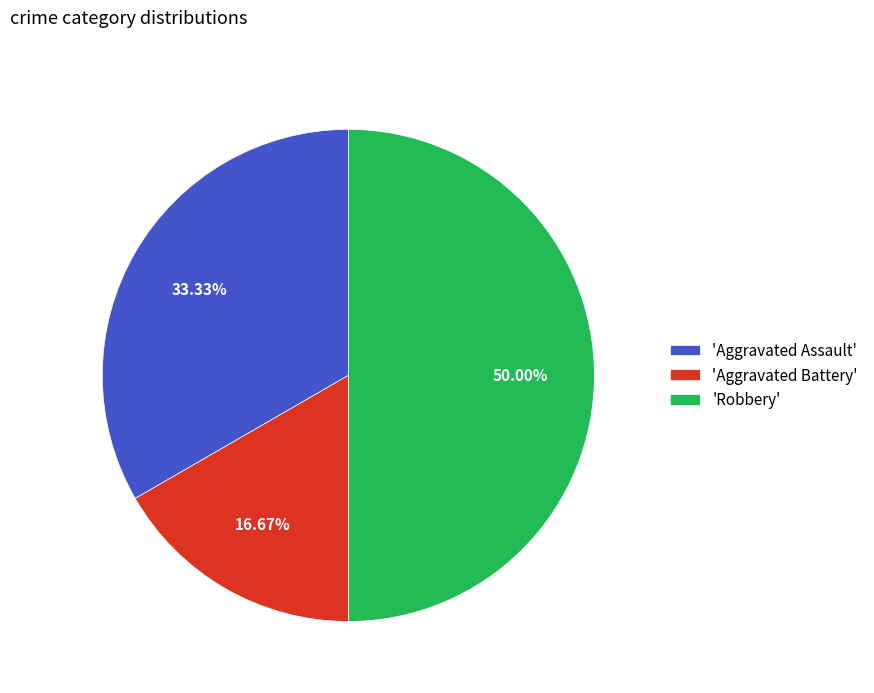

Approximately how many times larger is the value at 'Aggravated Battery' compared to 'Aggravated Assault'?

0.5